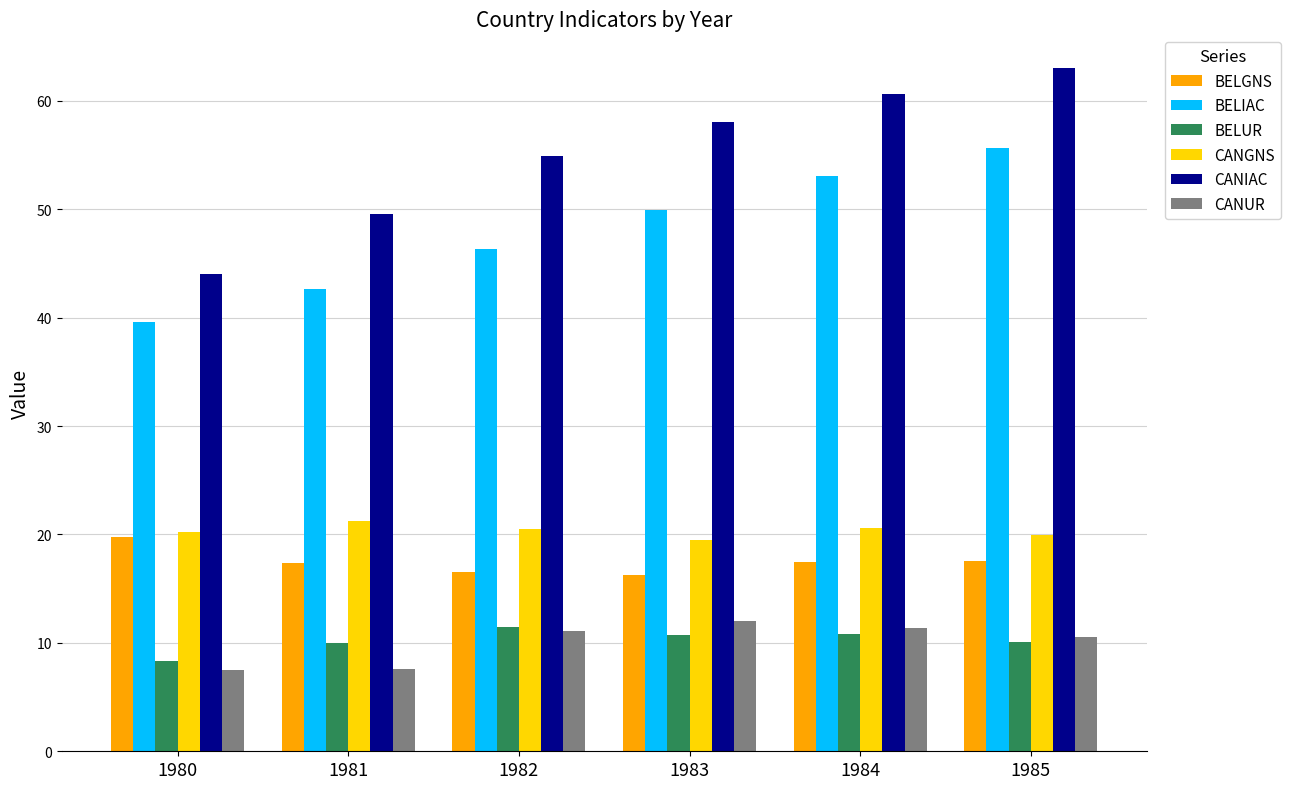

Which category has the highest value in the CANUR series?

1983